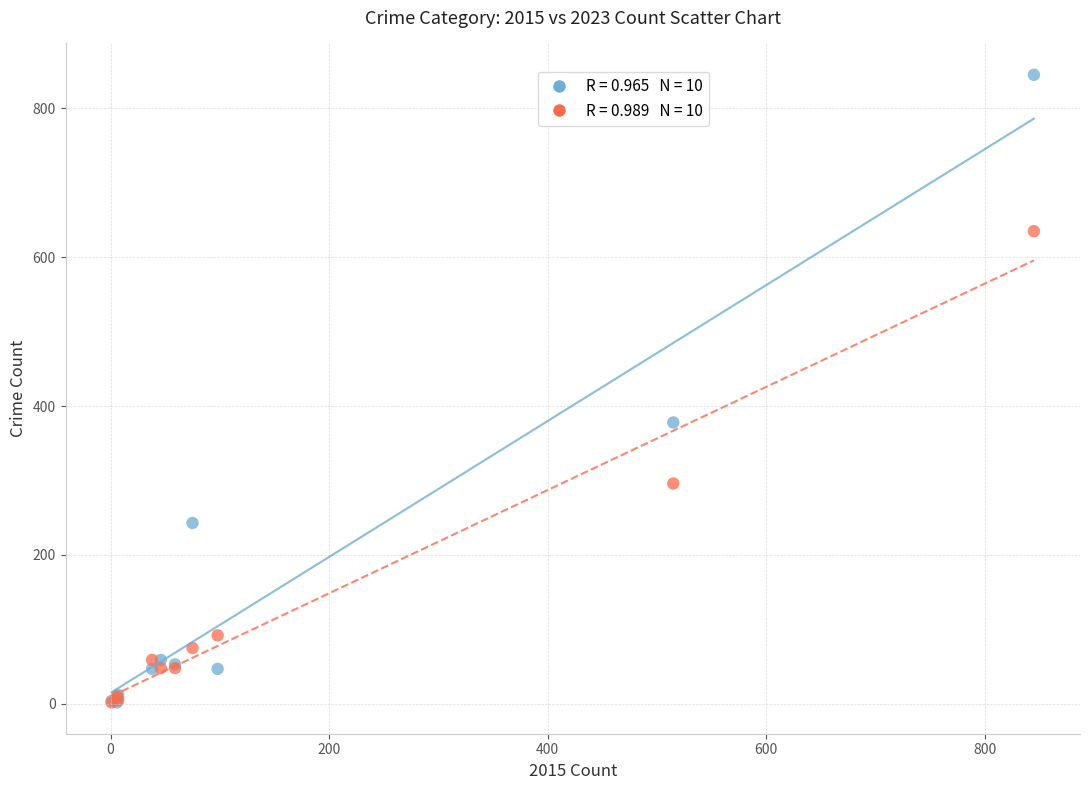

Across all series, what Y value is closest to 423?

378